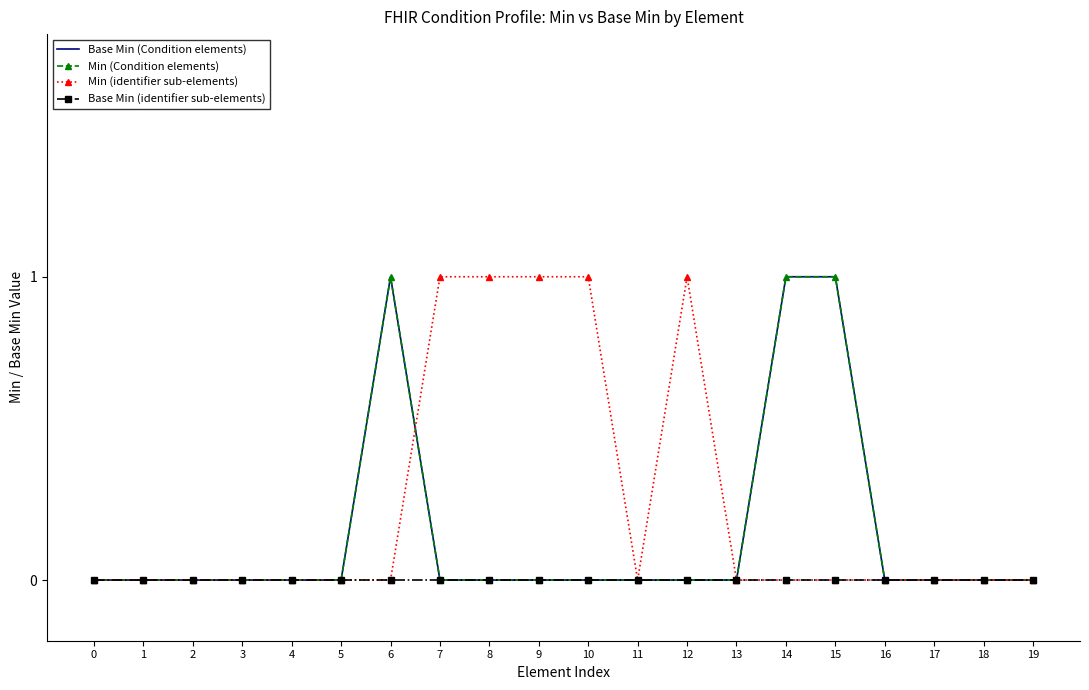

Reading left to right, what are all the values shown in this chart?

Base Min (Condition elements): 0=0	1=0	2=0	3=0	4=0	5=0	6=1	7=0	8=0	9=0	10=0	11=0	12=0	13=0	14=1	15=1	16=0	17=0	18=0	19=0
Min (Condition elements): 0=0	1=0	2=0	3=0	4=0	5=0	6=1	7=0	8=0	9=0	10=0	11=0	12=0	13=0	14=1	15=1	16=0	17=0	18=0	19=0
Min (identifier sub-elements): 0=0	1=0	2=0	3=0	4=0	5=0	6=0	7=1	8=1	9=1	10=1	11=0	12=1	13=0	14=0	15=0	16=0	17=0	18=0	19=0
Base Min (identifier sub-elements): 0=0	1=0	2=0	3=0	4=0	5=0	6=0	7=0	8=0	9=0	10=0	11=0	12=0	13=0	14=0	15=0	16=0	17=0	18=0	19=0